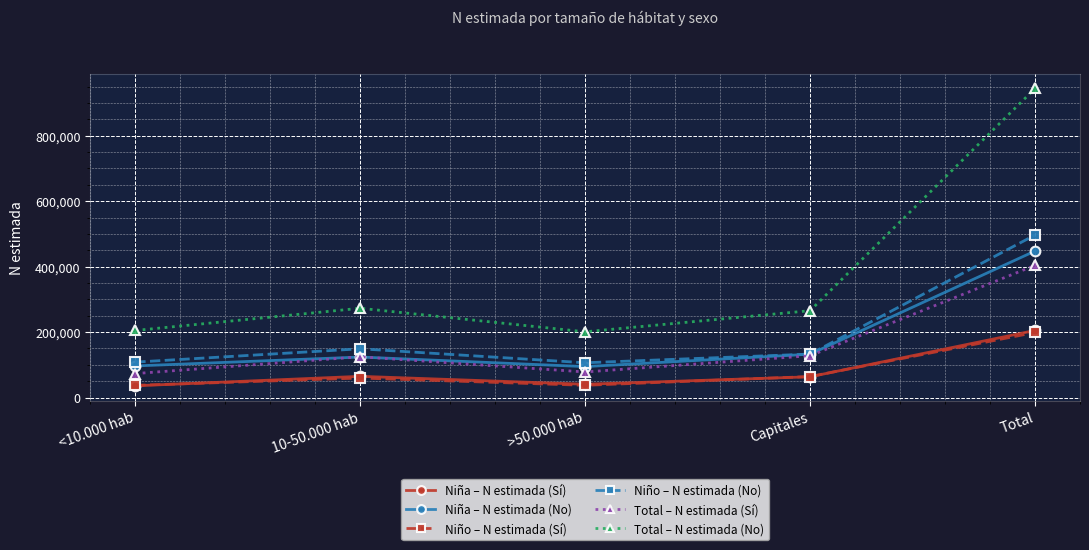

What is the maximum value for Total – N estimada (No)?

944268